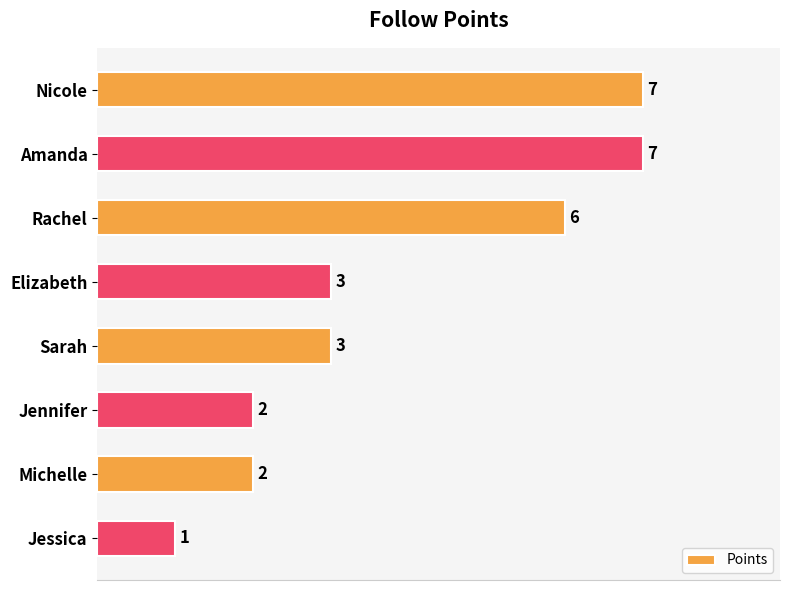

True or false: the data shows 3 at Elizabeth.

True